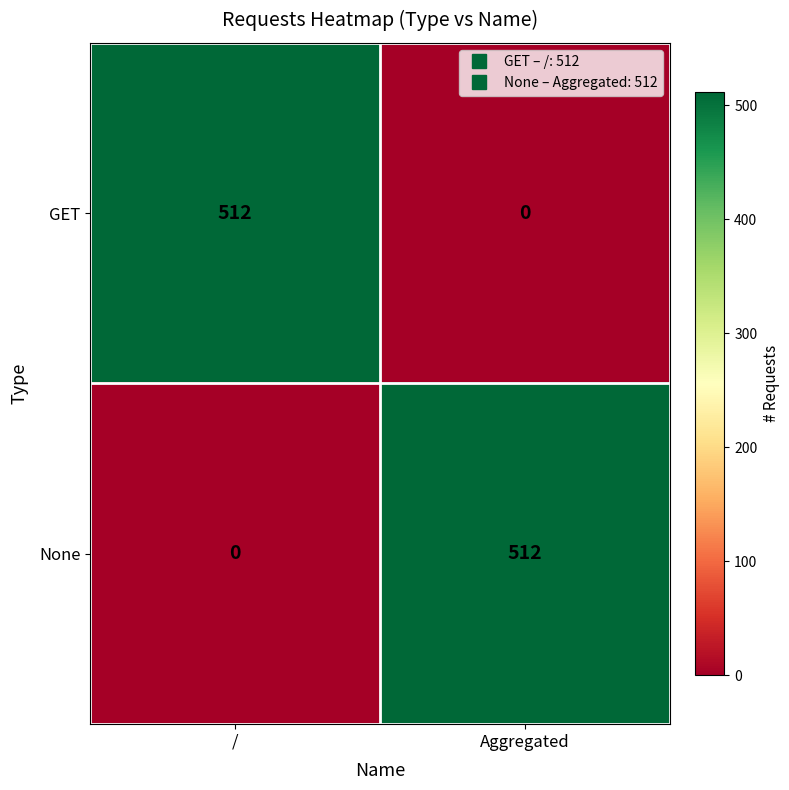

Reading left to right, what are all the values shown in this chart?

GET: 512	0
None: 0	512